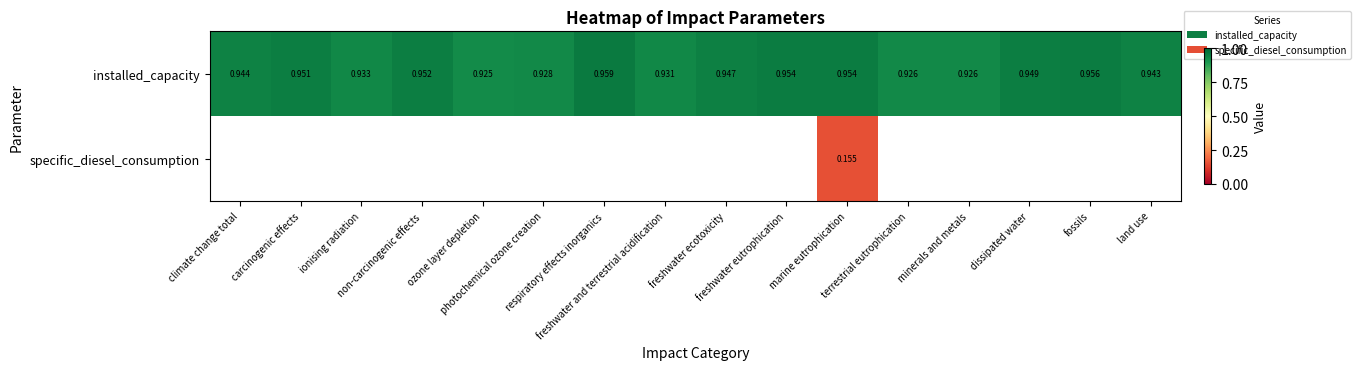

What is the minimum value shown in the chart?

0.2